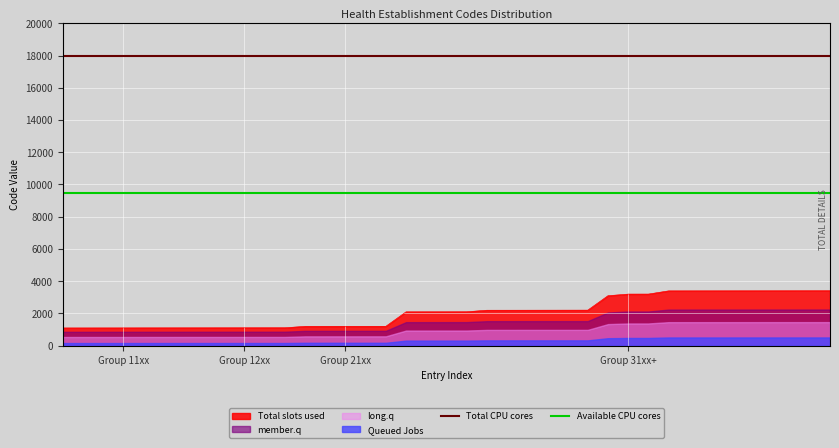

Which has a higher value, 15 or 36?

15